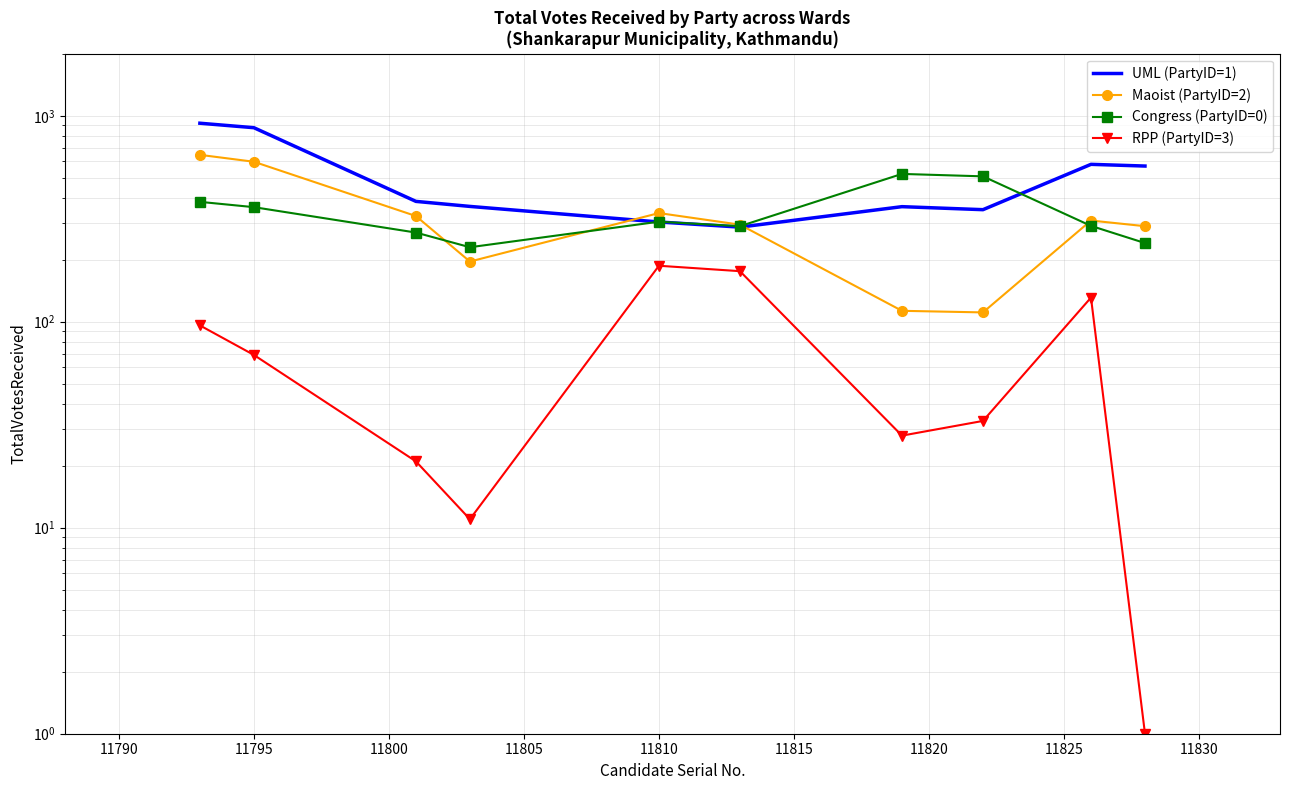

Reading right to left, extract all data points from this chart.

UML (PartyID=1): 570	581	350	362	288	305	363	384	875	920
Maoist (PartyID=2): 291	310	111	113	296	337	196	326	598	646
Congress (PartyID=0): 241	292	508	522	291	306	230	271	360	382
RPP (PartyID=3): 1	131	33	28	176	187	11	21	69	96